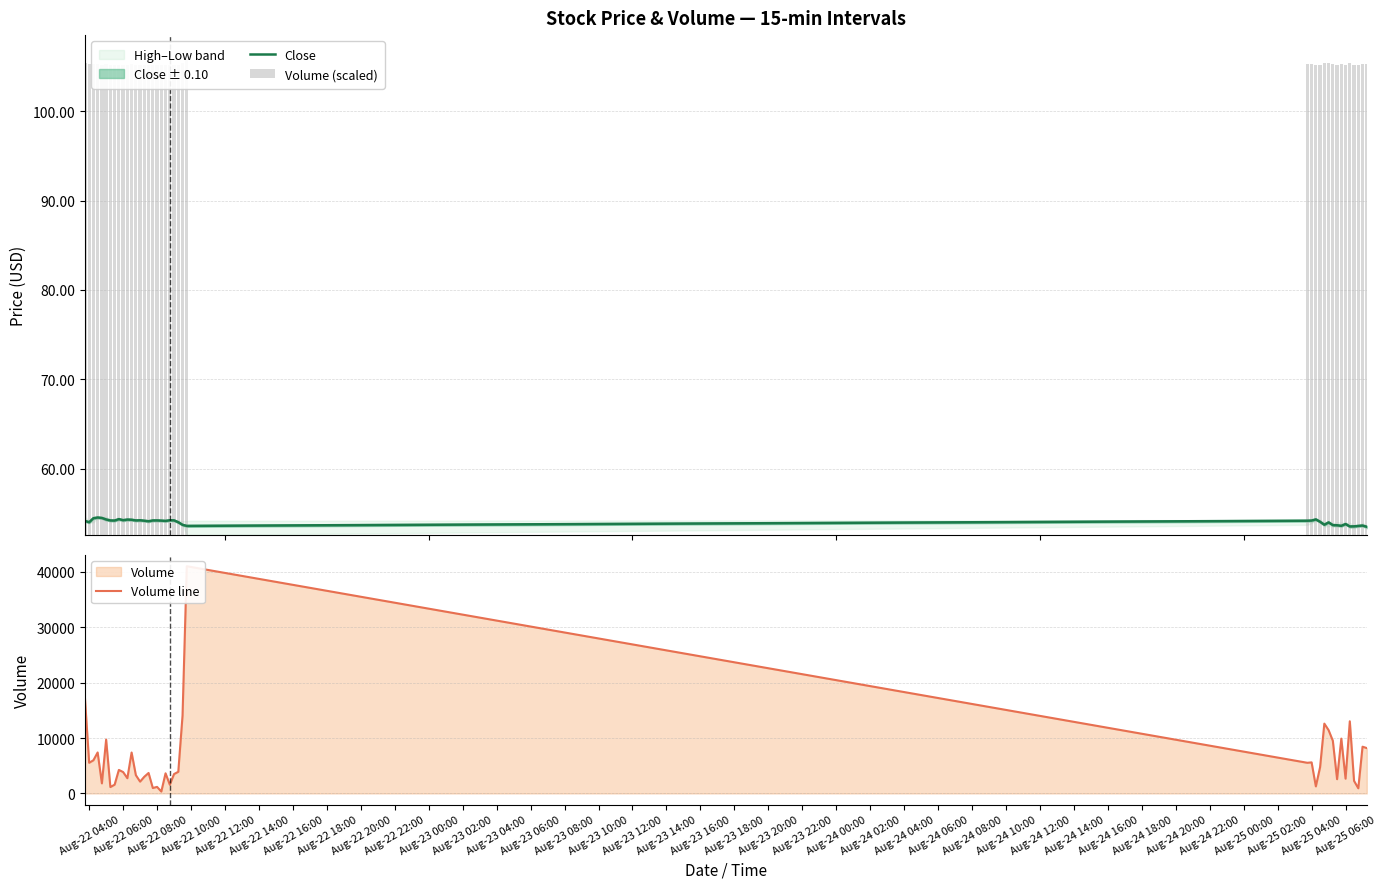

What is the average value of the Volume line series?

6243.6